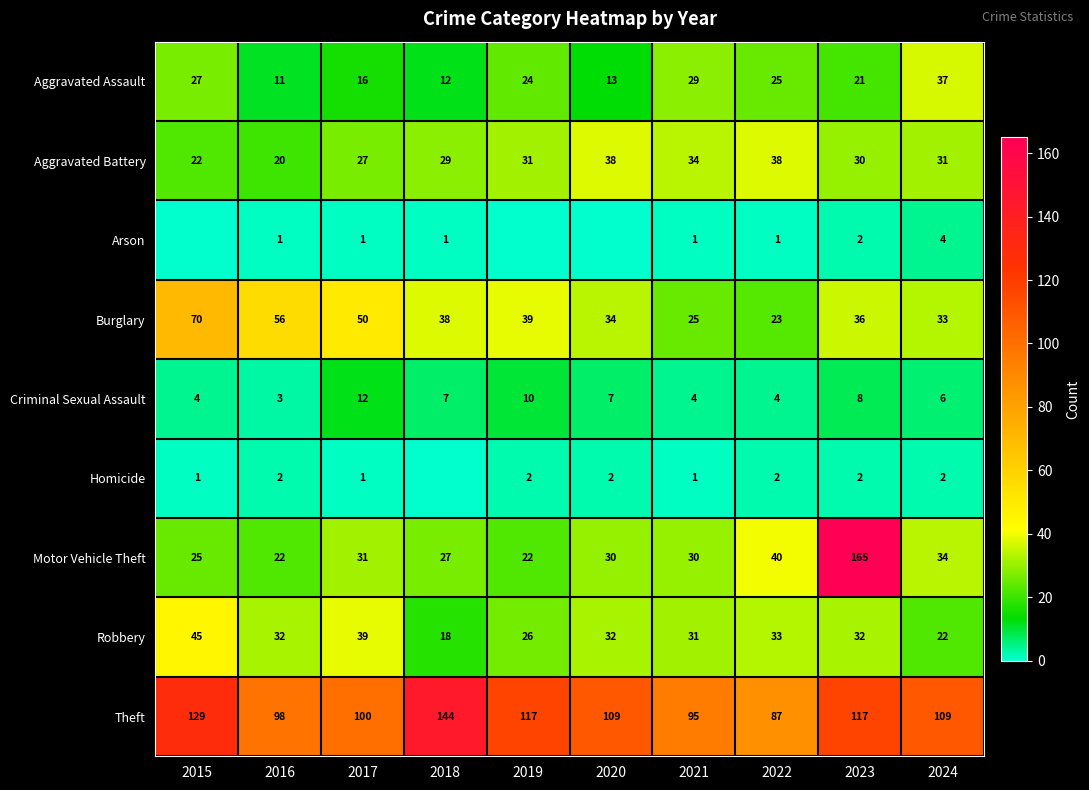

What is the average value of the Robbery series?

31